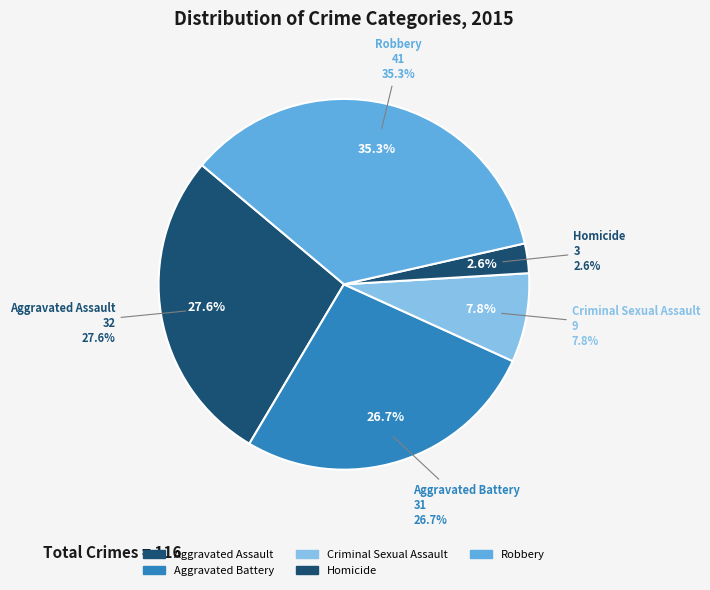

Count the number of slices in the pie.

5